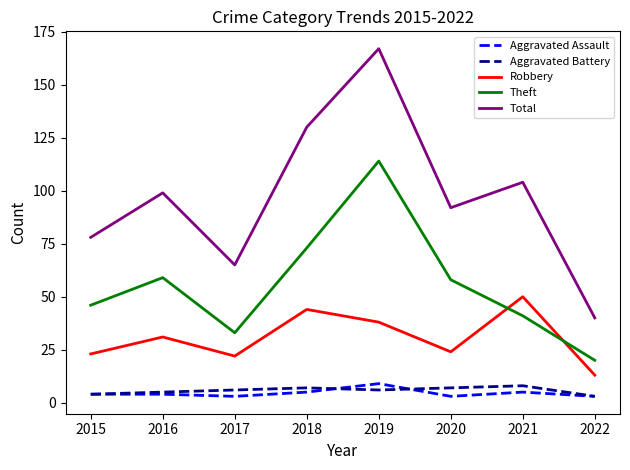

What is the sum of all Theft values?

444